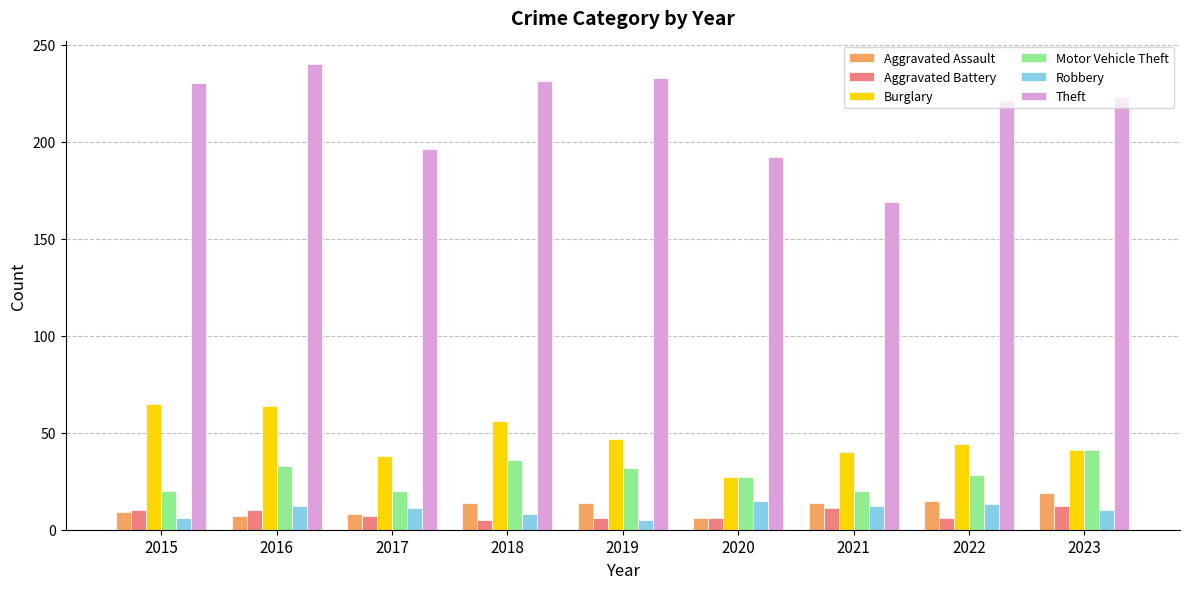

What is the difference between the highest and lowest values at 2021?

158